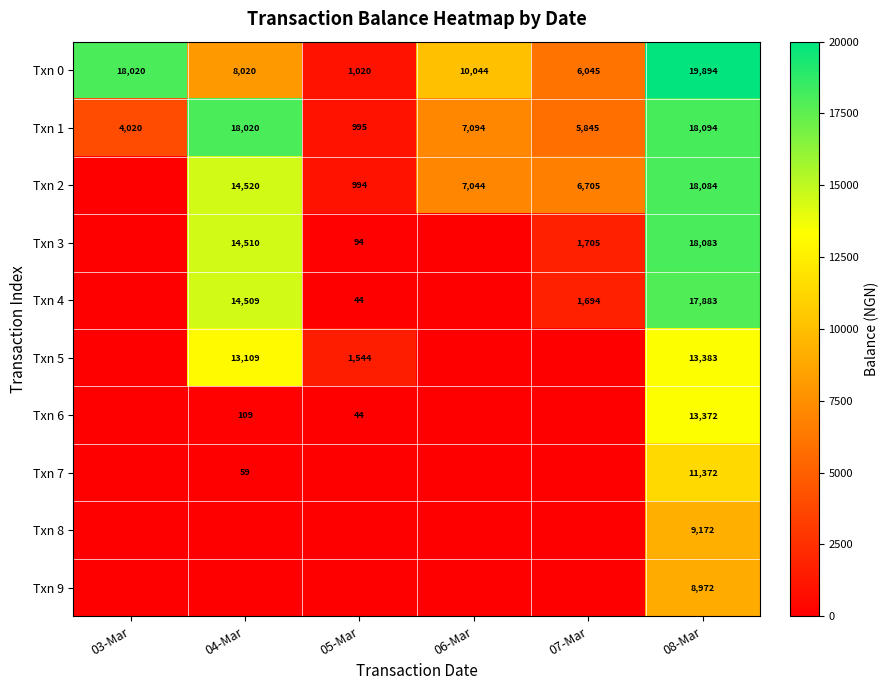

What is the sum of all Txn 0 values?

63043